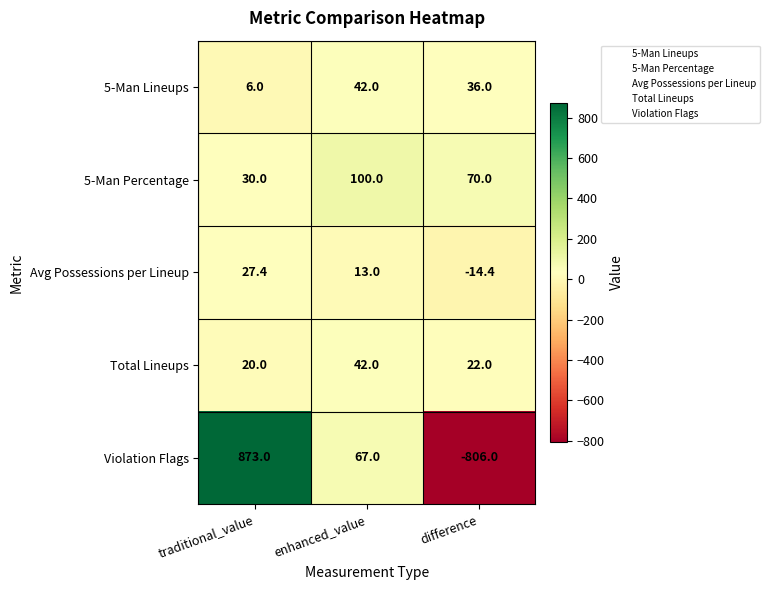

Reading left to right, list all the values displayed in this chart.

5-Man Lineups: traditional_value=6.0	enhanced_value=42.0	difference=36.0
5-Man Percentage: traditional_value=30.0	enhanced_value=100.0	difference=70.0
Avg Possessions per Lineup: traditional_value=27.4	enhanced_value=13.0	difference=-14.4
Total Lineups: traditional_value=20.0	enhanced_value=42.0	difference=22.0
Violation Flags: traditional_value=873.0	enhanced_value=67.0	difference=-806.0